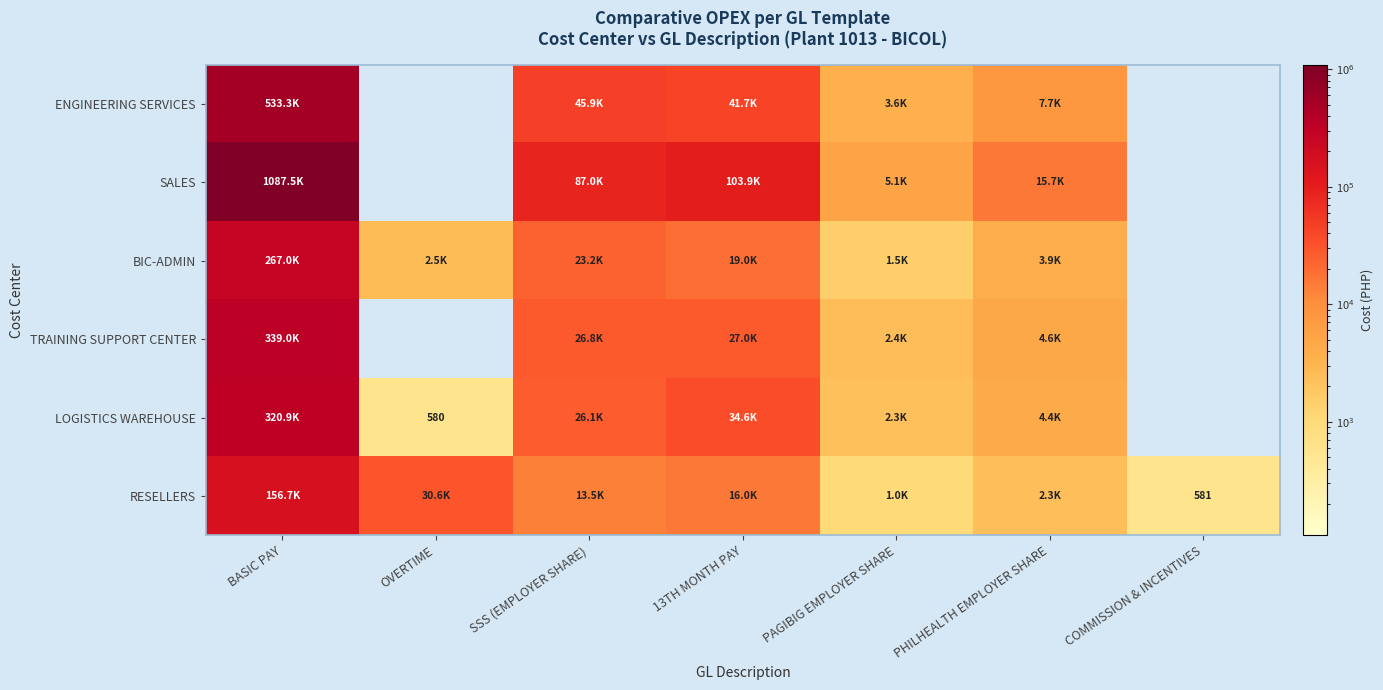

List the labels in order of ENGINEERING SERVICES value, smallest first.

OVERTIME, COMMISSION & INCENTIVES, PAGIBIG EMPLOYER SHARE, PHILHEALTH EMPLOYER SHARE, 13TH MONTH PAY, SSS (EMPLOYER SHARE), BASIC PAY